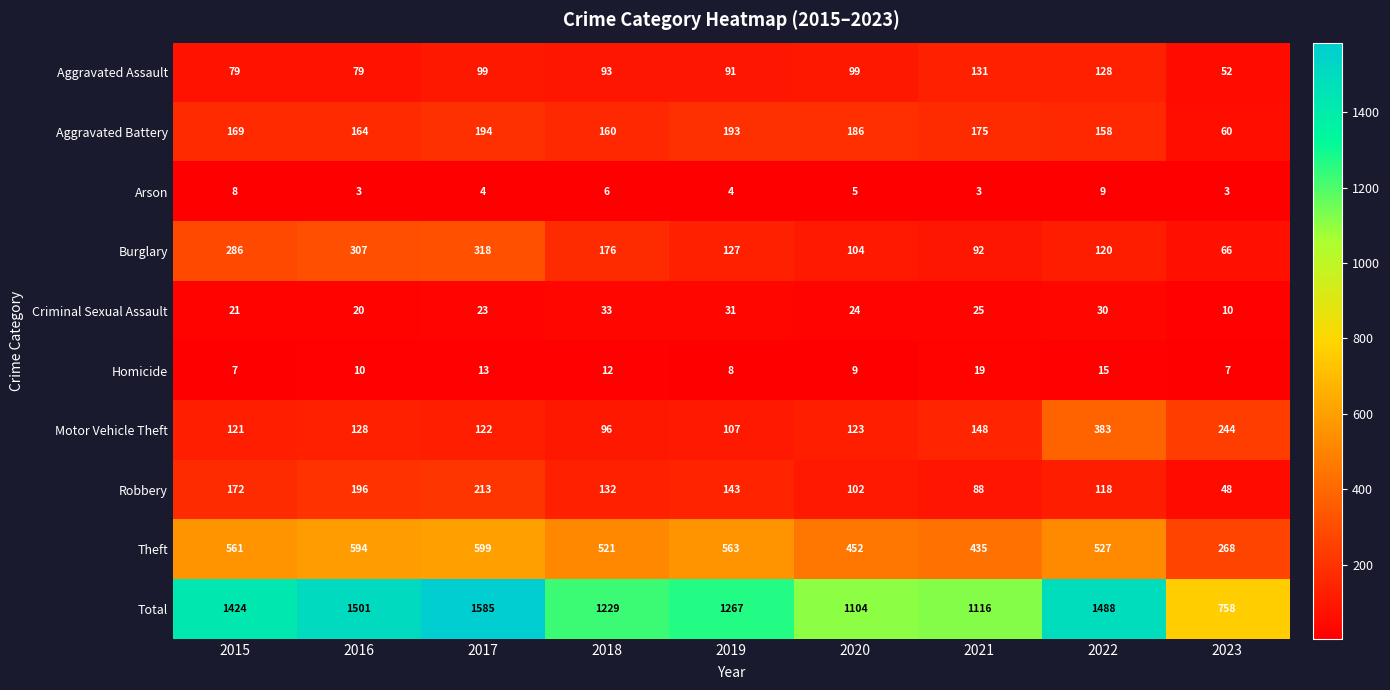

What is the difference between the Total values at 2021 and 2020?

12